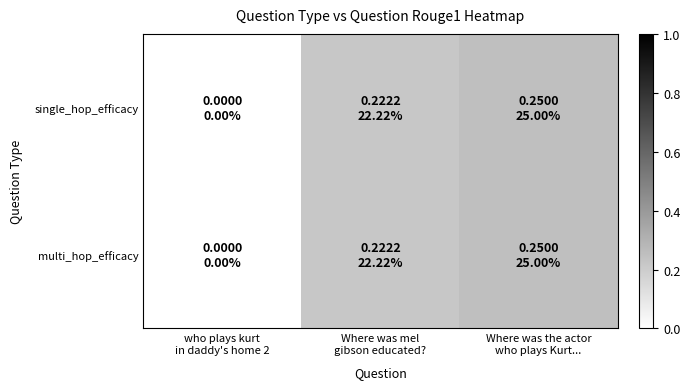

Which series has the widest spread of values?

single_hop_efficacy